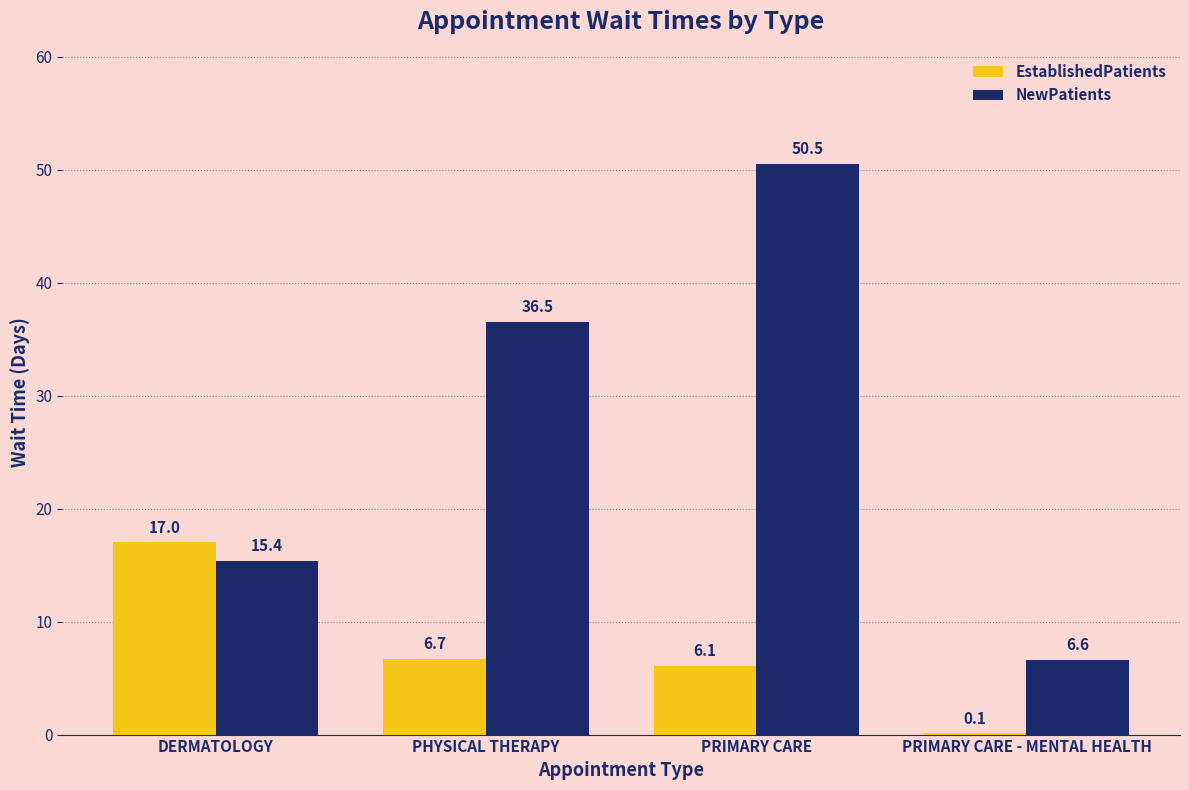

Which series has the largest range (max minus min)?

NewPatients